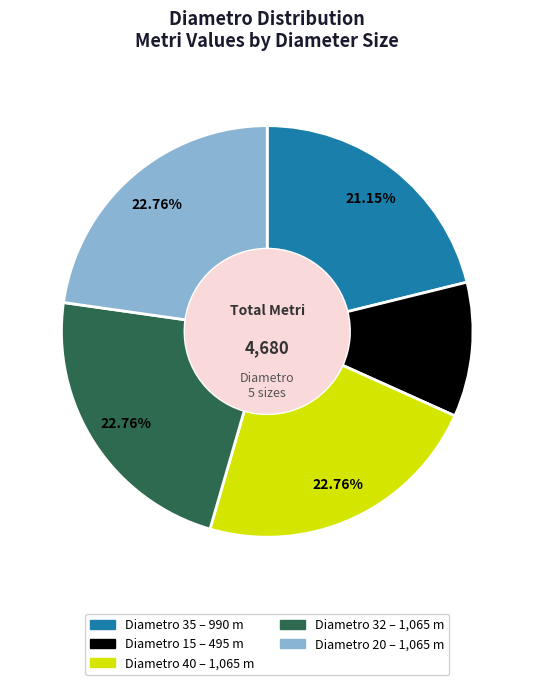

Is there any slice that represents more than half of the pie?

No